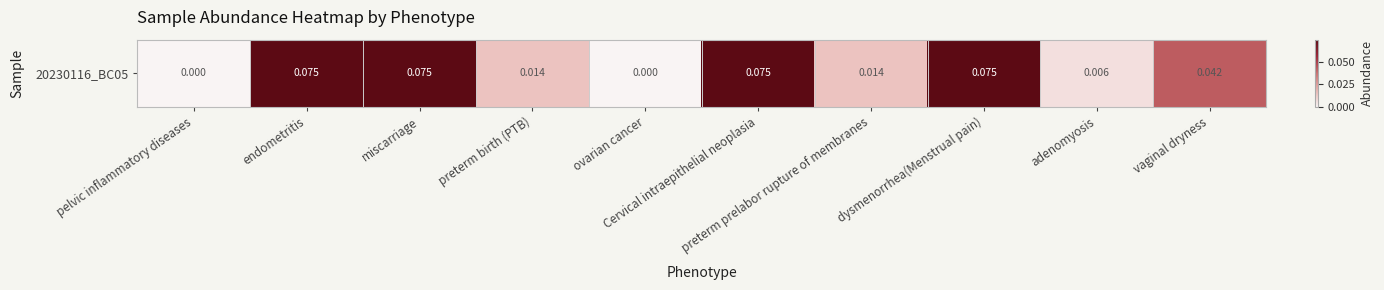

Is it true that the value at dysmenorrhea(Menstrual pain) is 0.1?

True